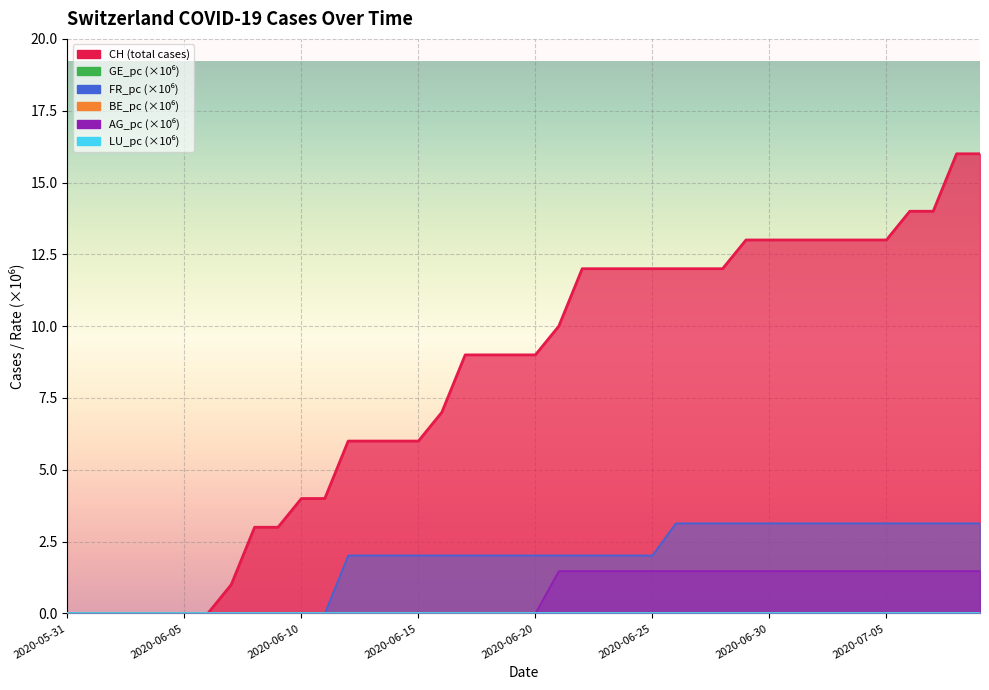

True or false: FR_pc and AG_pc cross at least once.

False